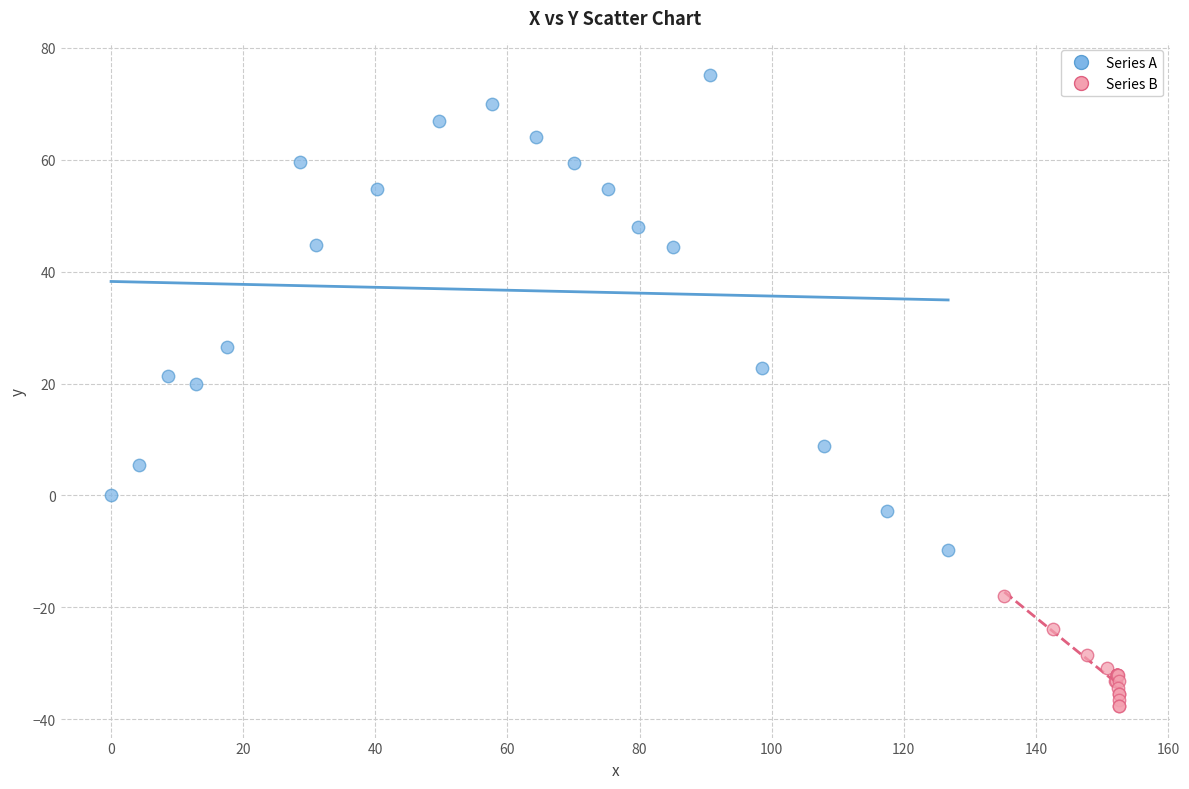

What are all the series names shown in the legend?

Series A, Series B